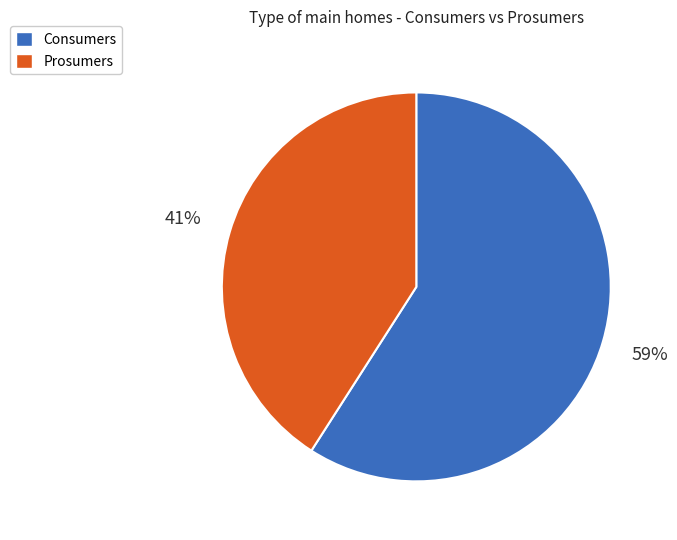

What is the ratio of the value at Consumers to the value at Prosumers?

1.4